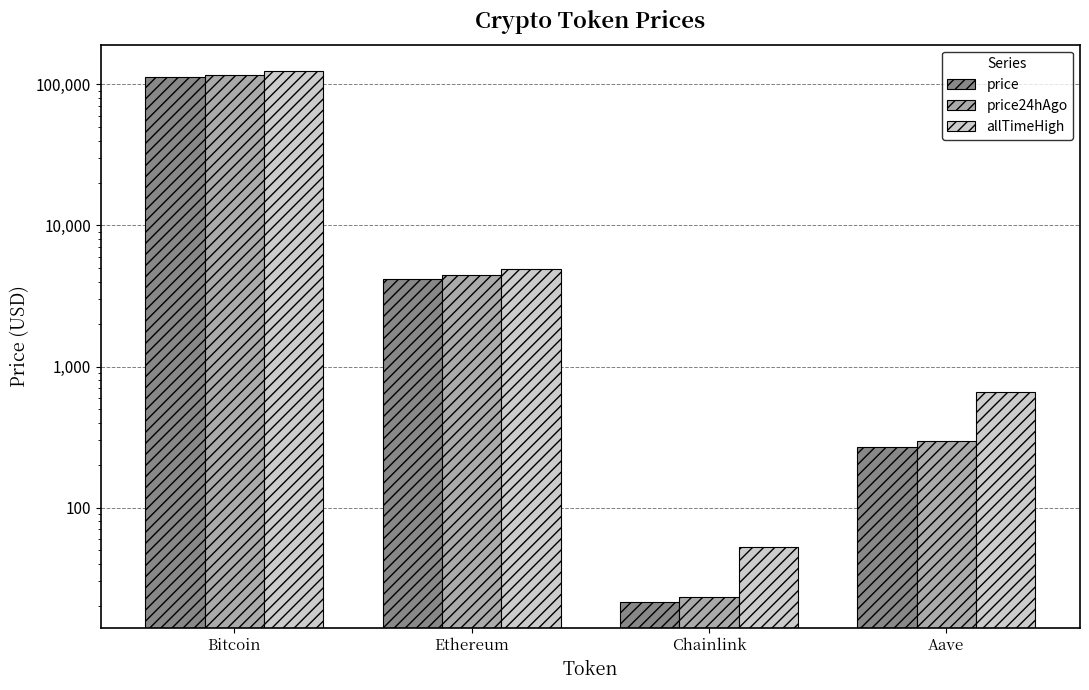

Does the chart contain stacked bars?

No